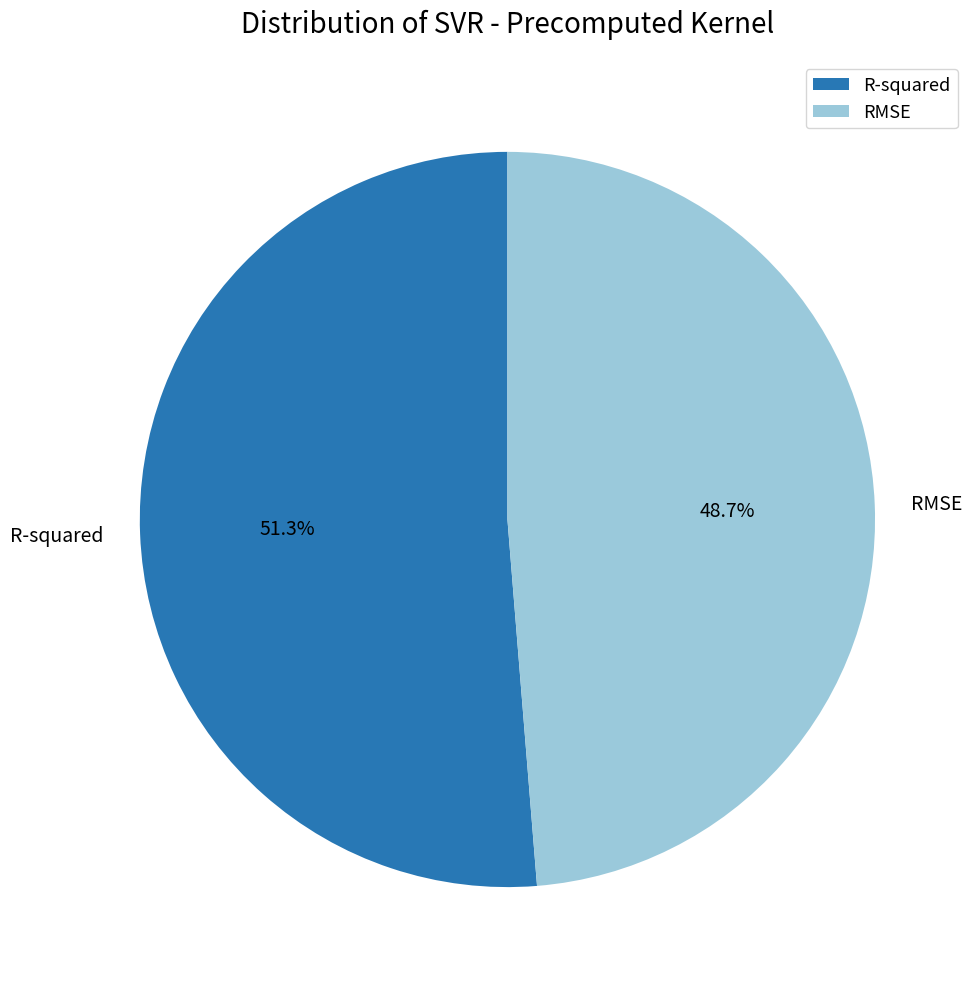

What percentage is the RMSE slice, to the nearest percent?

49%